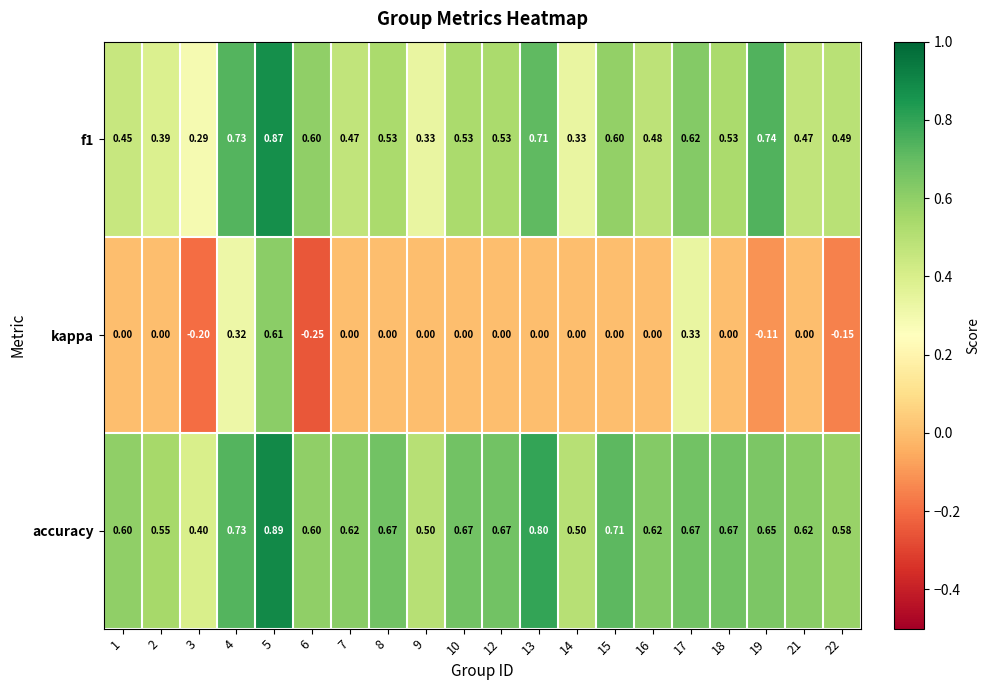

Which series has the largest total across all categories?

accuracy